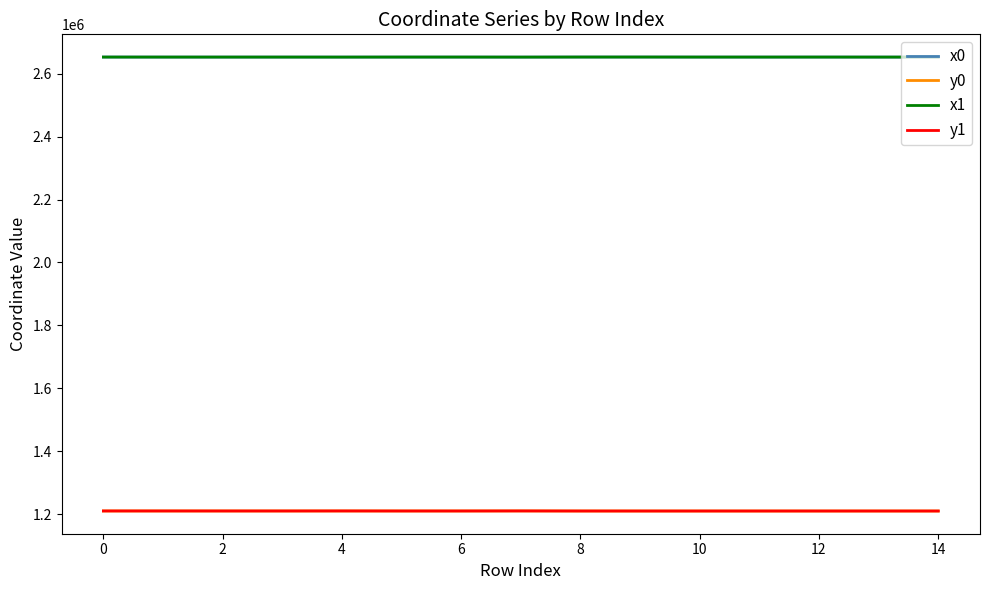

What is the difference between the maximum and minimum values in the y0 series?

258.3